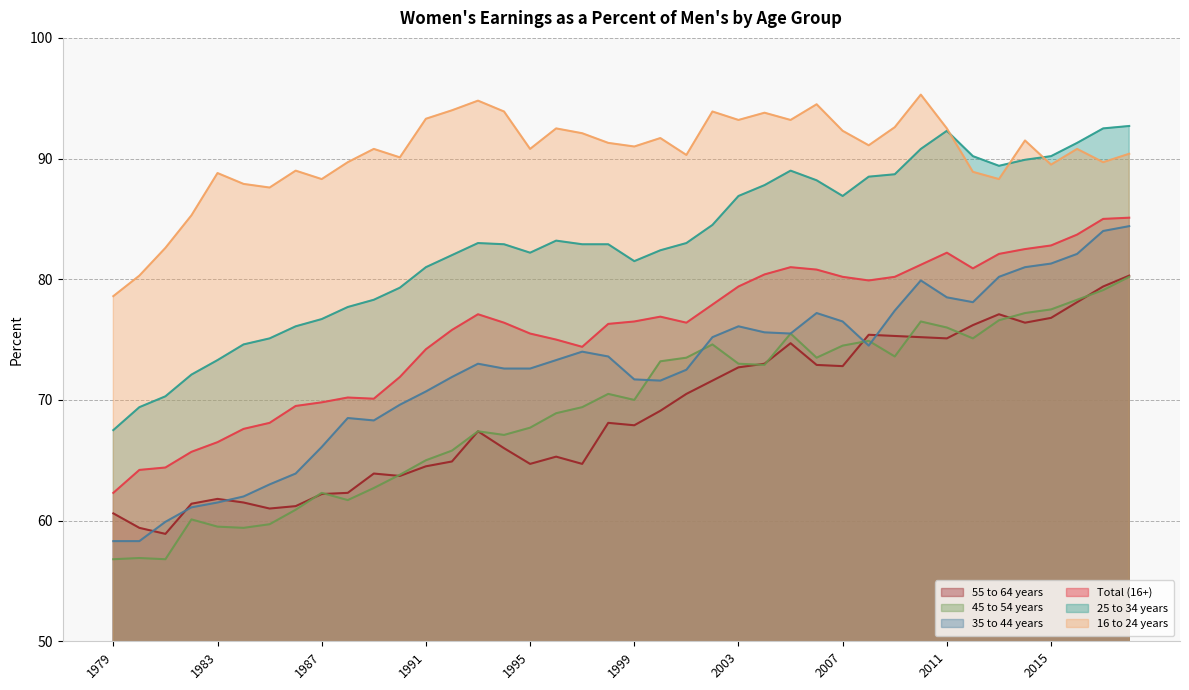

True or false: 16 to 24 years has more than 2 points higher than both neighbors.

True